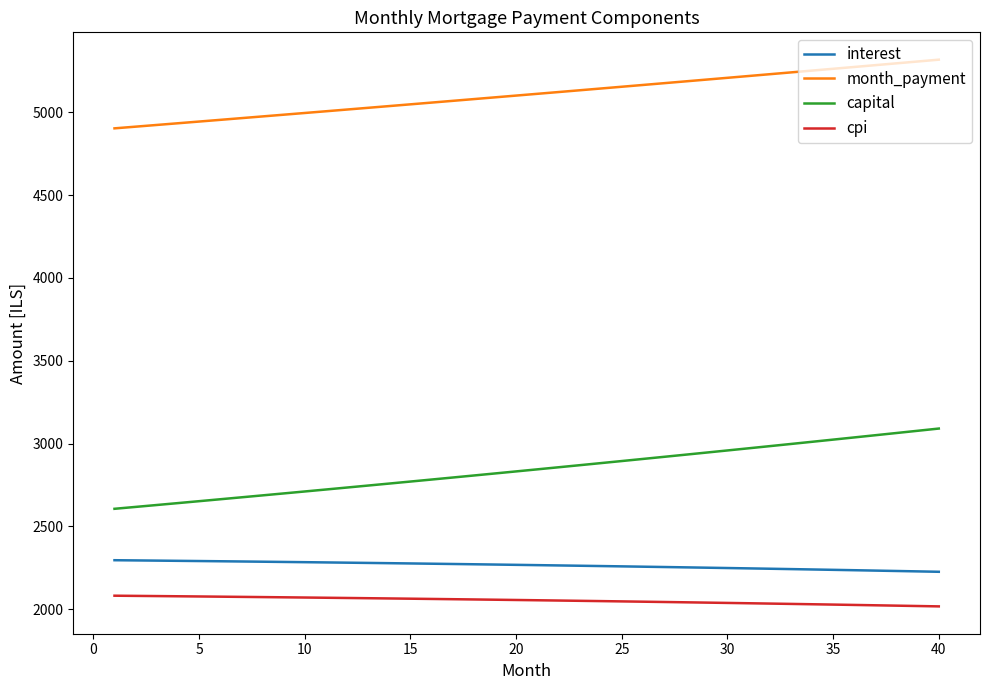

What is the maximum value shown in the chart?

5317.8